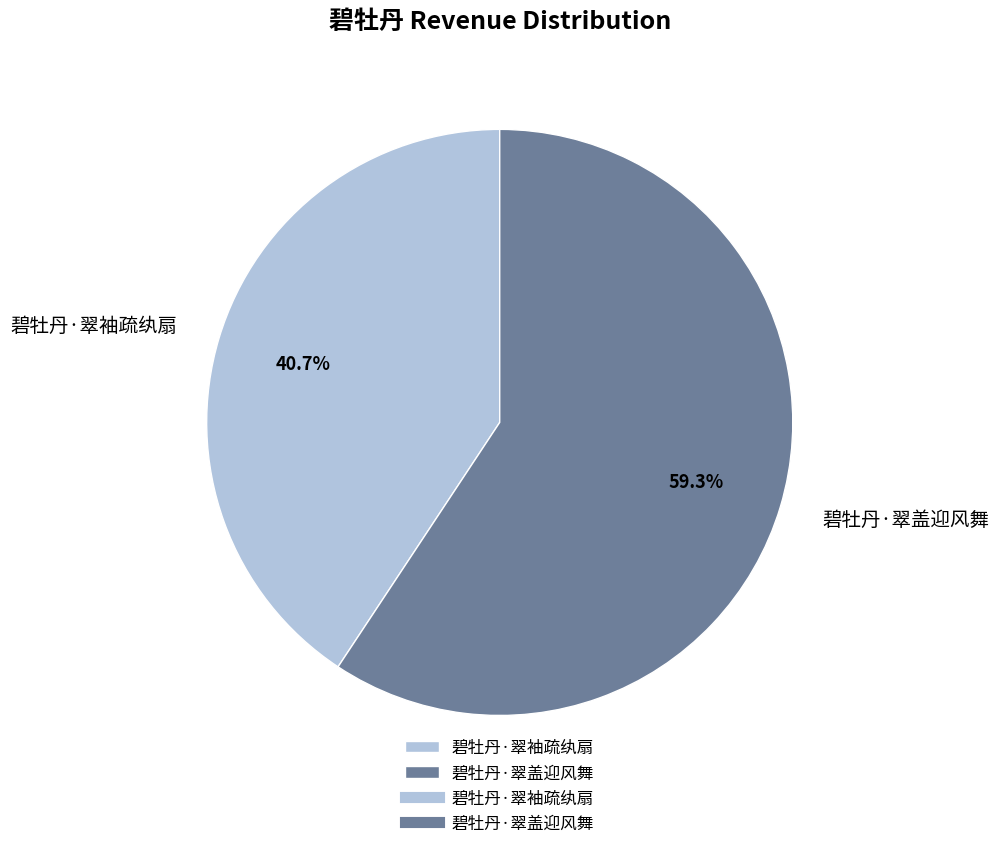

What percentage is NOT represented by 碧牡丹·翠袖疏纨扇?

59.3%